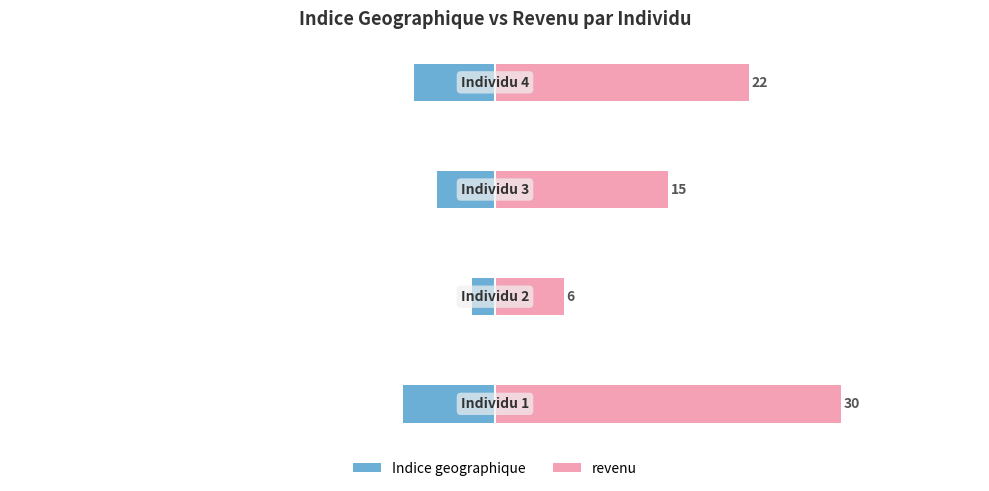

Where does the Indice geographique series first go above -5?

1